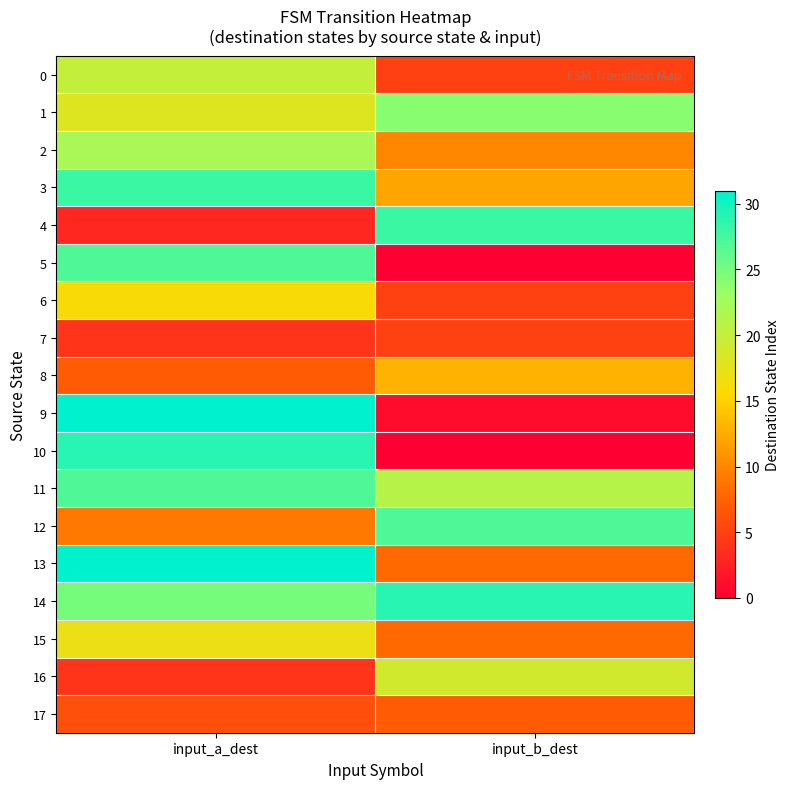

List the series in order of their peak value, highest first.

9, 13, 10, 14, 3, 4, 5, 11, 12, 1, 2, 0, 16, 15, 6, 8, 17, 7